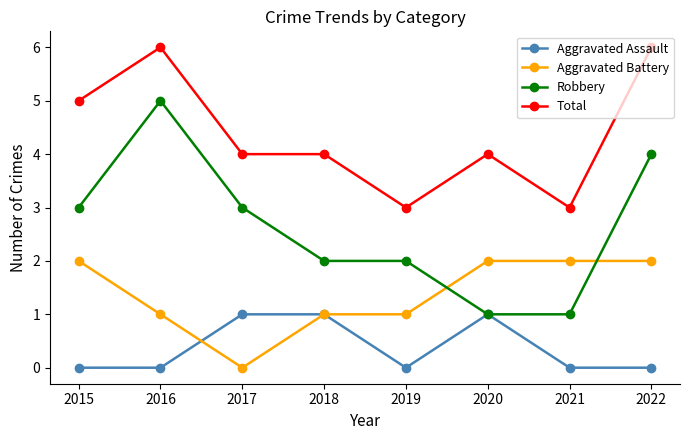

Reading right to left, extract all data points from this chart.

Aggravated Assault: 0	0	1	0	1	1	0	0
Aggravated Battery: 2	2	2	1	1	0	1	2
Robbery: 4	1	1	2	2	3	5	3
Total: 6	3	4	3	4	4	6	5